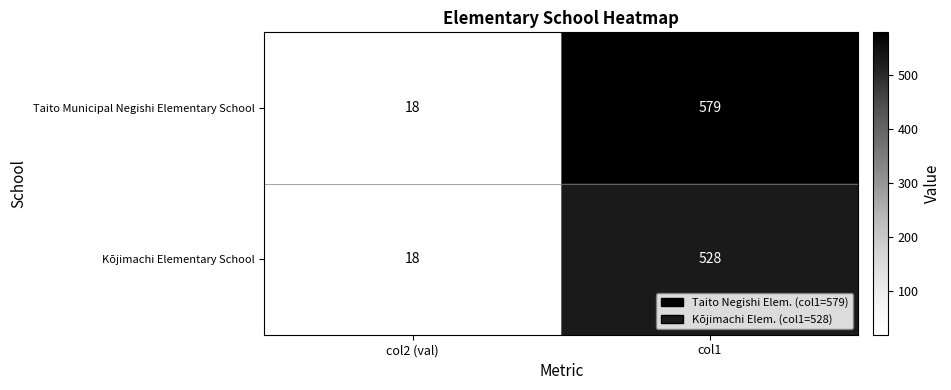

The Taito Municipal Negishi Elementary School series shows 25 at col2 (val). True or false?

False